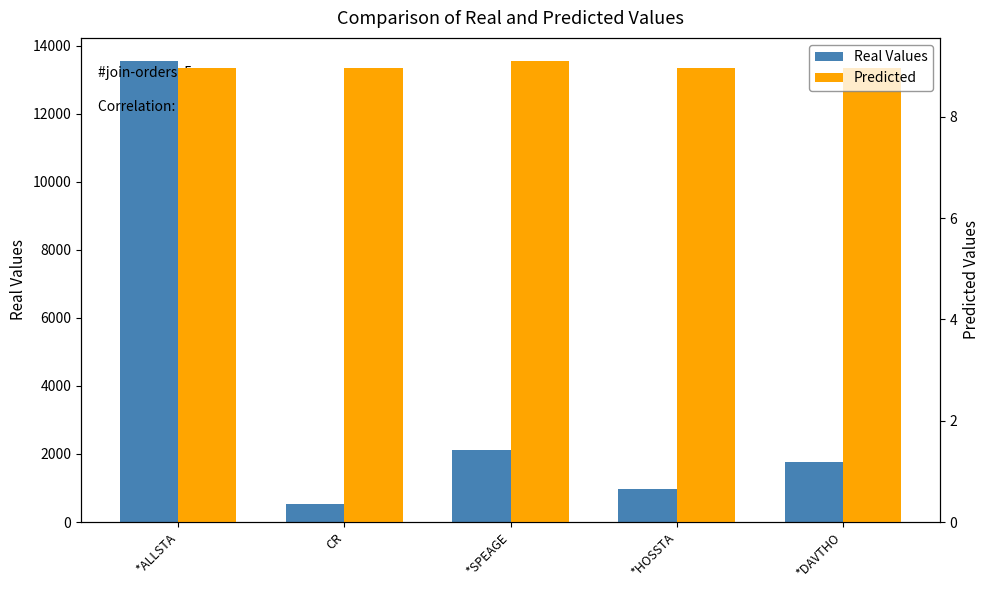

What is the maximum value shown in the chart?

13548.9